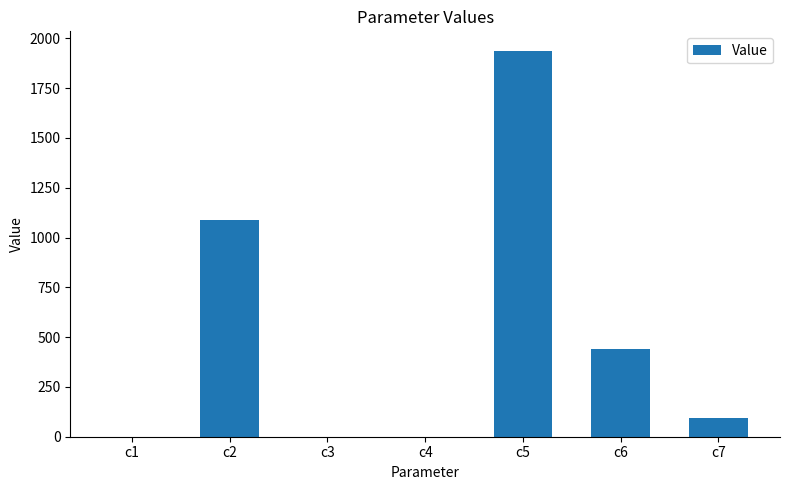

What is the sum of all values?

3566.7